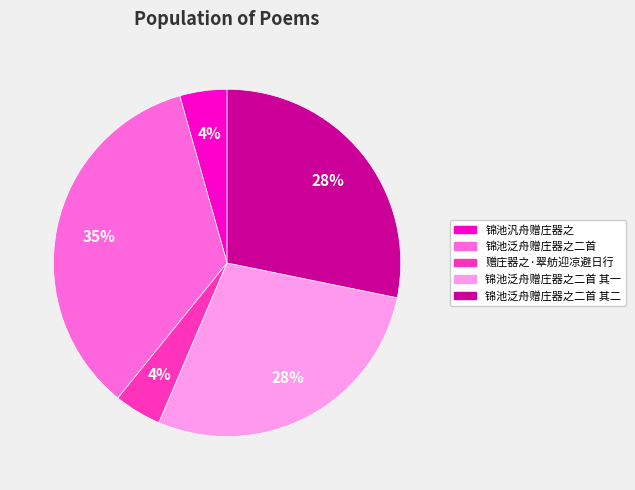

To the nearest percent, what is the difference between the 锦池泛舟赠庄器之二首 and 锦池泛舟赠庄器之二首 其二 slice percentages?

7%